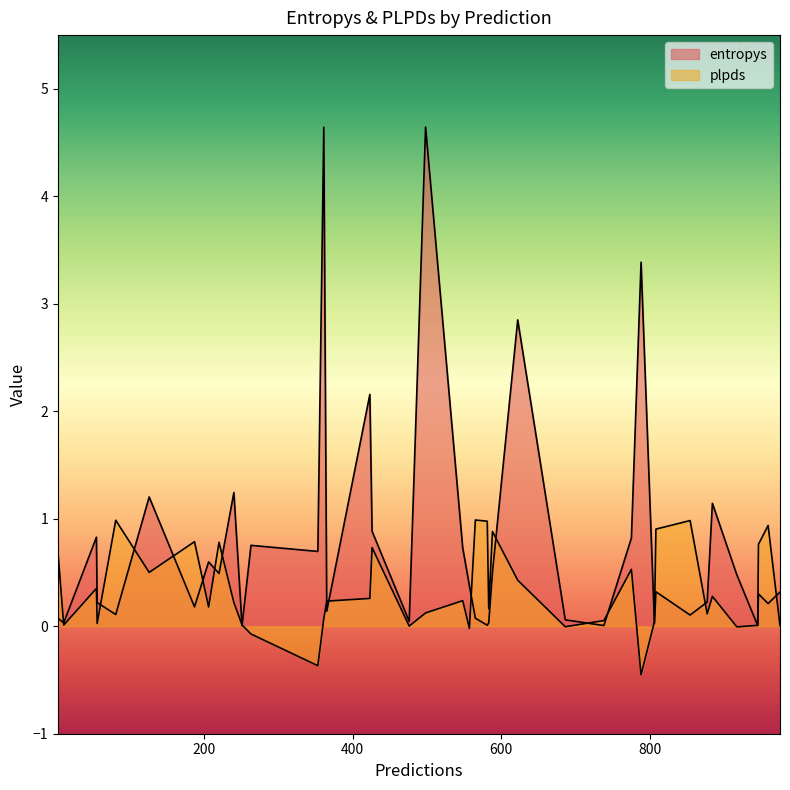

How many intersections are there between plpds and entropys?

16